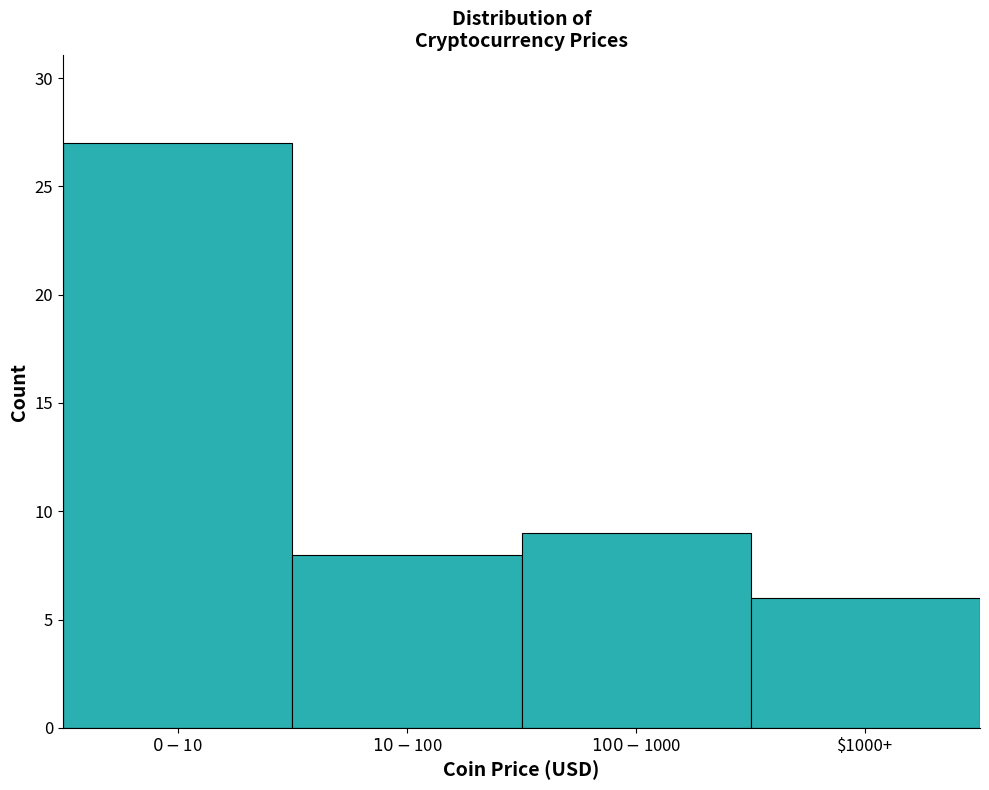

Reading right to left, list all the values displayed in this chart.

6	9	8	27